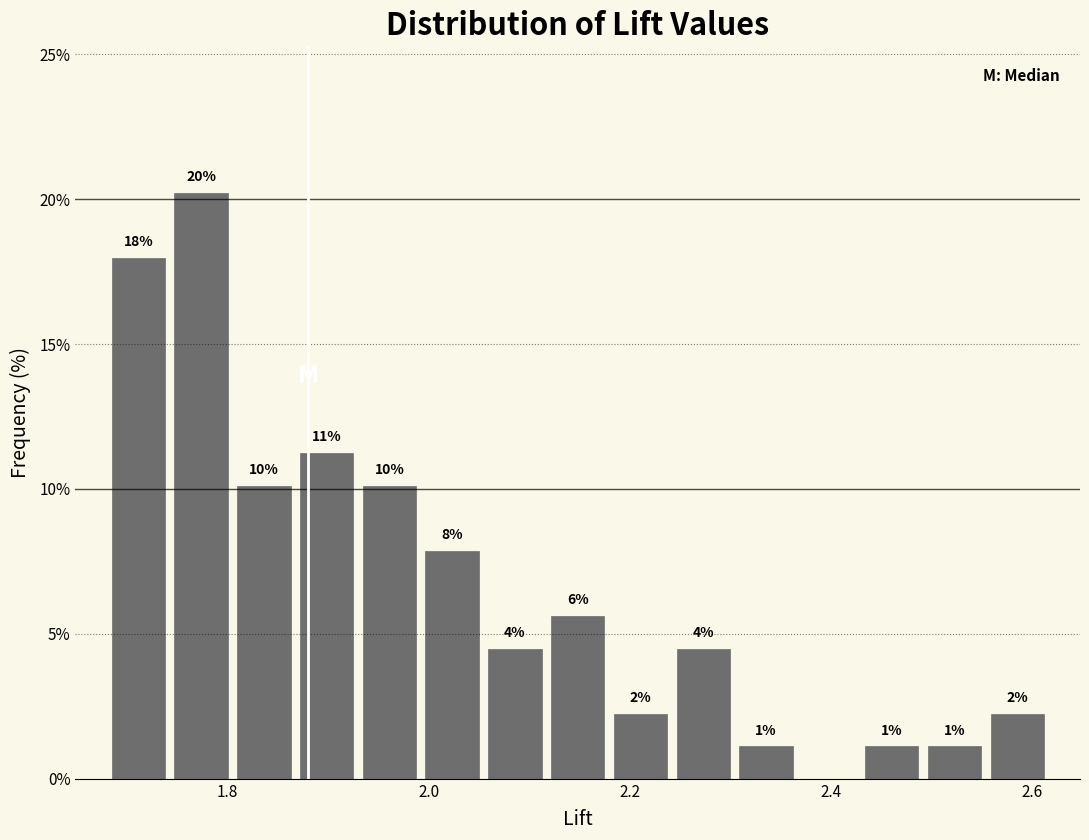

Read against the x-axis, roughly where is the centre of the tallest bar?

1.78